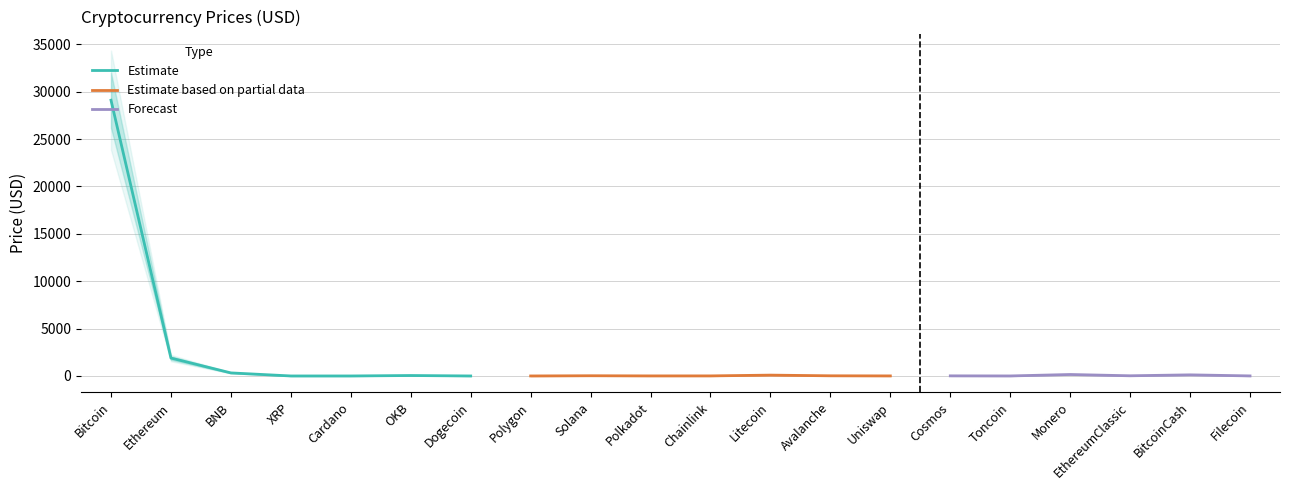

Reading right to left, transcribe all the data shown in this chart.

Price: 5.3	117.0	19.5	155.1	2.2	11.6	5.5	17.4	88.5	7.0	5.8	22.3	1.0	0.1	47.3	0.4	0.5	322.2	1887.9	29102.9
Price_upper: 5.9	128.7	21.5	170.6	2.4	12.7	6.0	19.1	97.4	7.7	6.4	24.5	1.1	0.1	52.0	0.4	0.5	354.4	2076.7	32013.2
Price_lower: 4.8	105.3	17.6	139.6	2.0	10.4	4.9	15.6	79.7	6.3	5.3	20.1	0.9	0.1	42.6	0.4	0.4	289.9	1699.1	26192.7